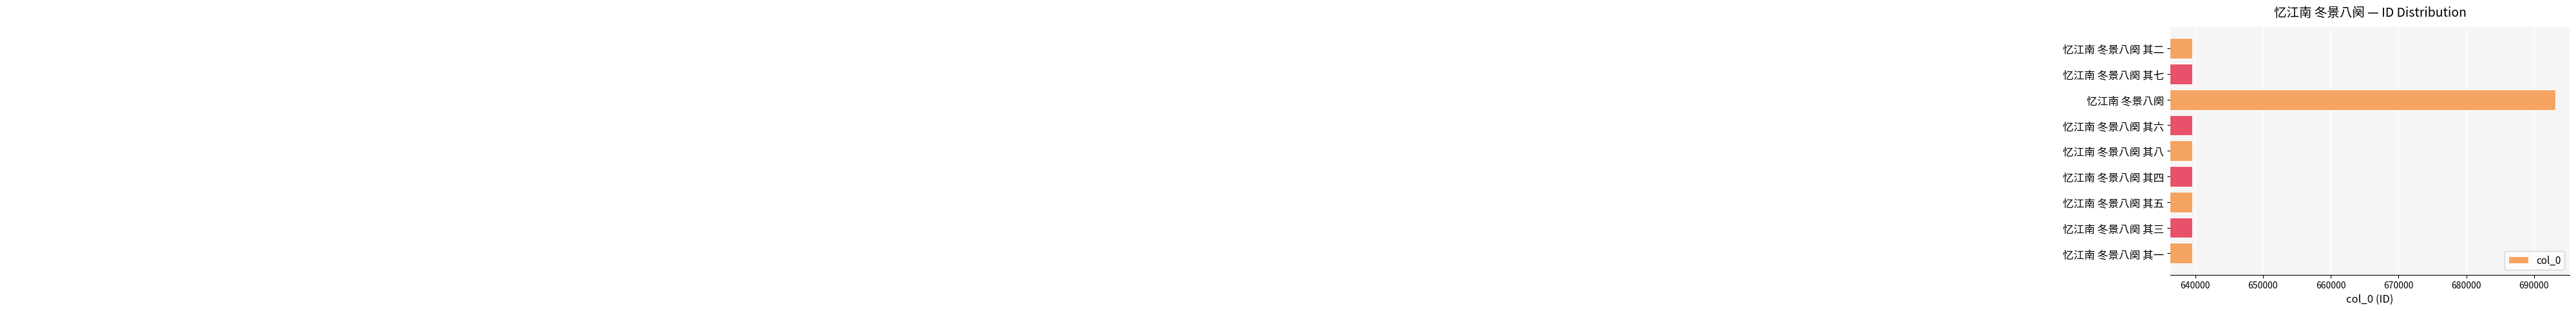

Reading bottom to top, extract all data points from this chart.

639533	639535	639537	639536	639540	639538	693169	639539	639534